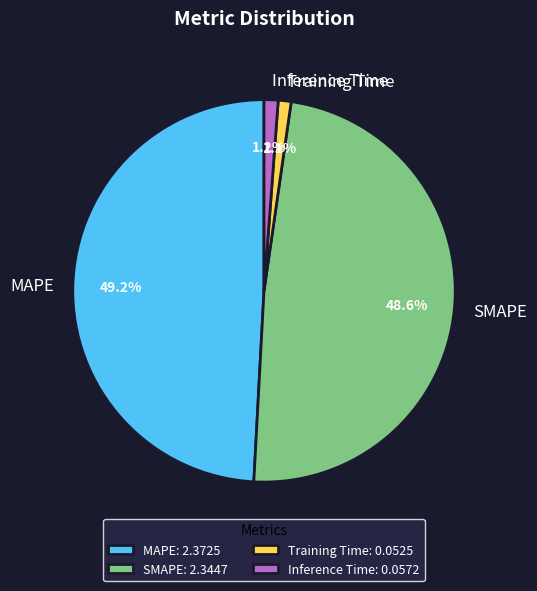

Is it true that MAPE is 44% of the pie?

False